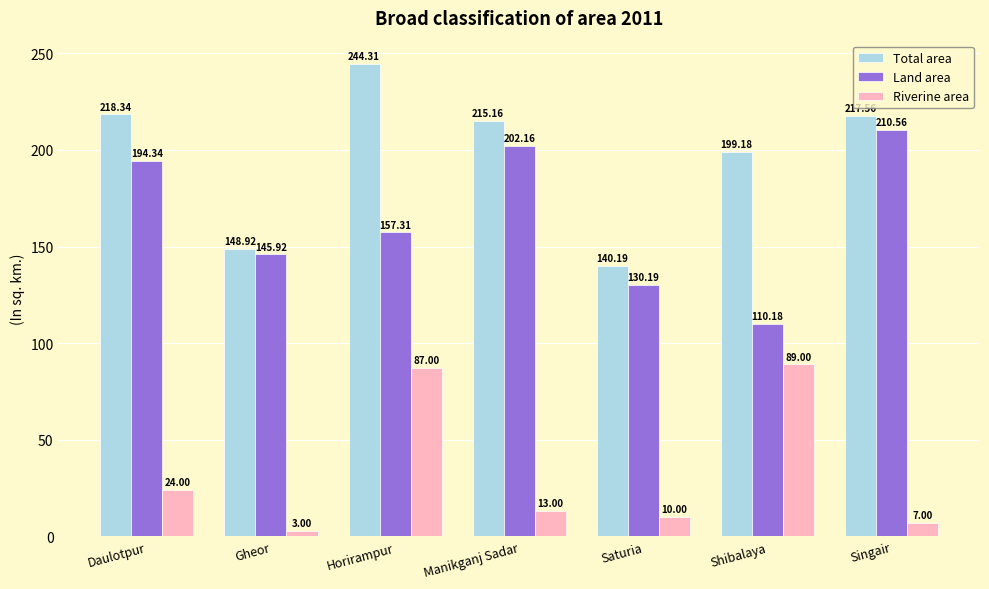

The Total area series shows 244.3 at Horirampur. True or false?

True